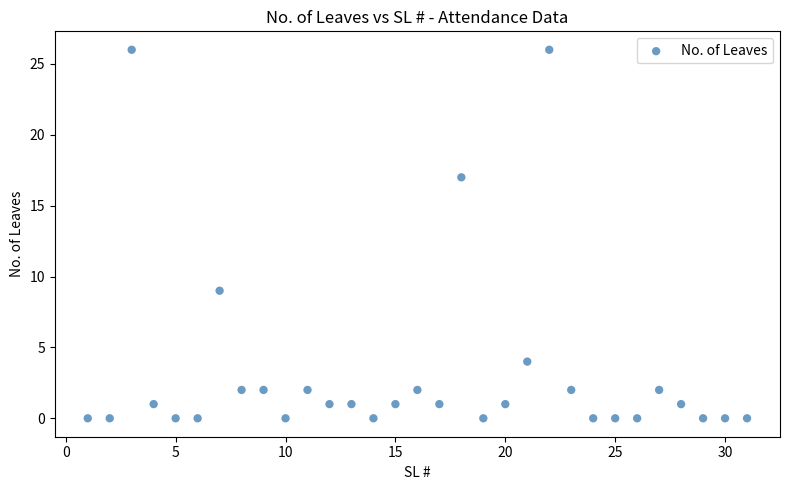

What is the range of X values (max minus min)?

30